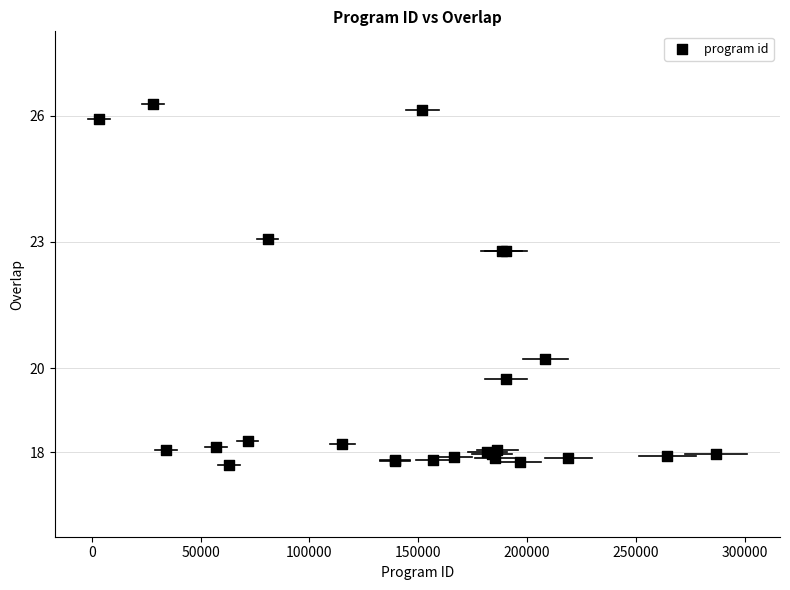

What Y value in the scatter plot is closest to 21?

20.2